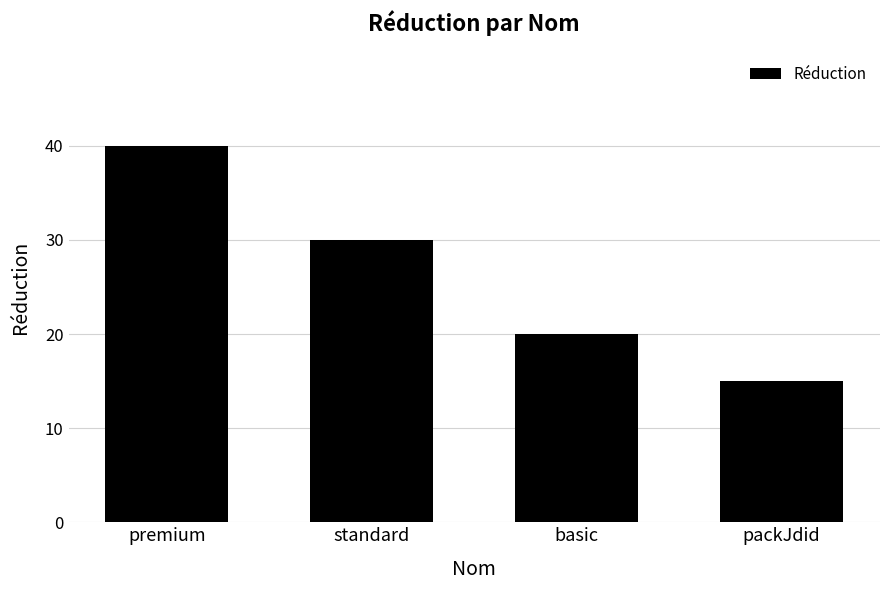

The chart shows a value of 40 at premium. True or false?

True